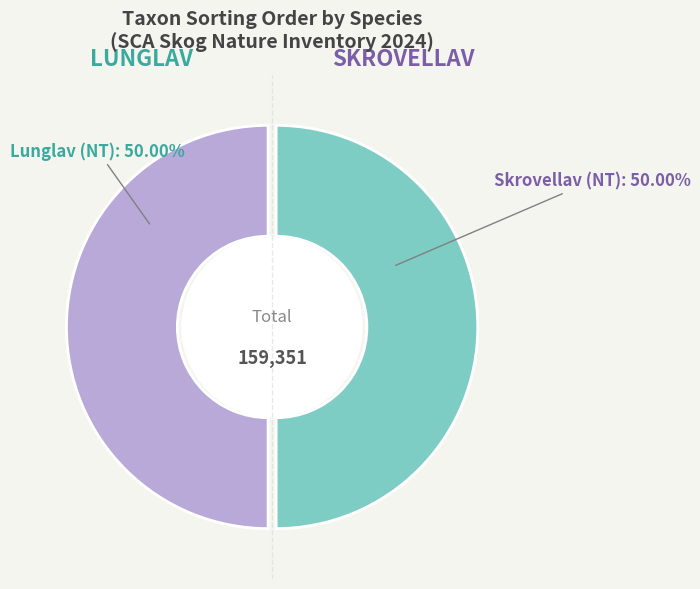

Approximately how many times larger is the value at Lunglav (NT) compared to Skrovellav (NT)?

1.0